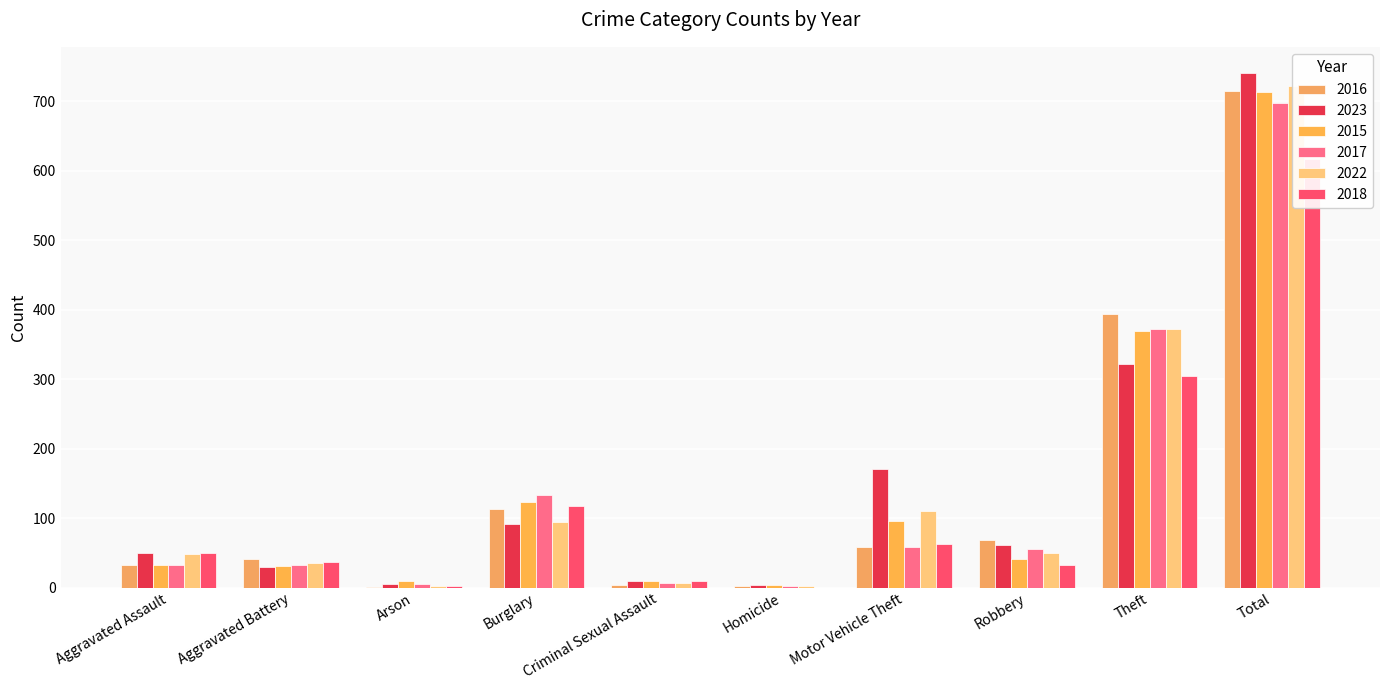

What is the sum of all 2023 values?

1482